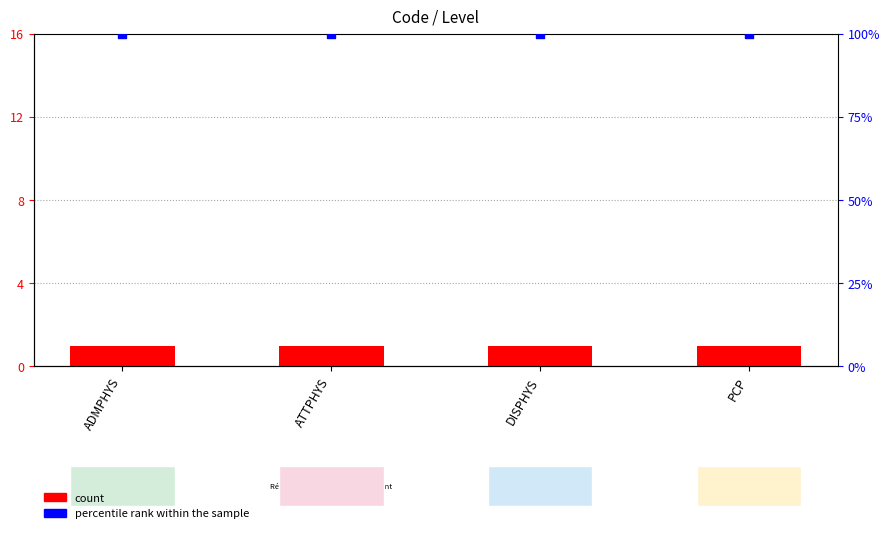

Which series reaches the maximum Y coordinate?

percentile rank within the sample